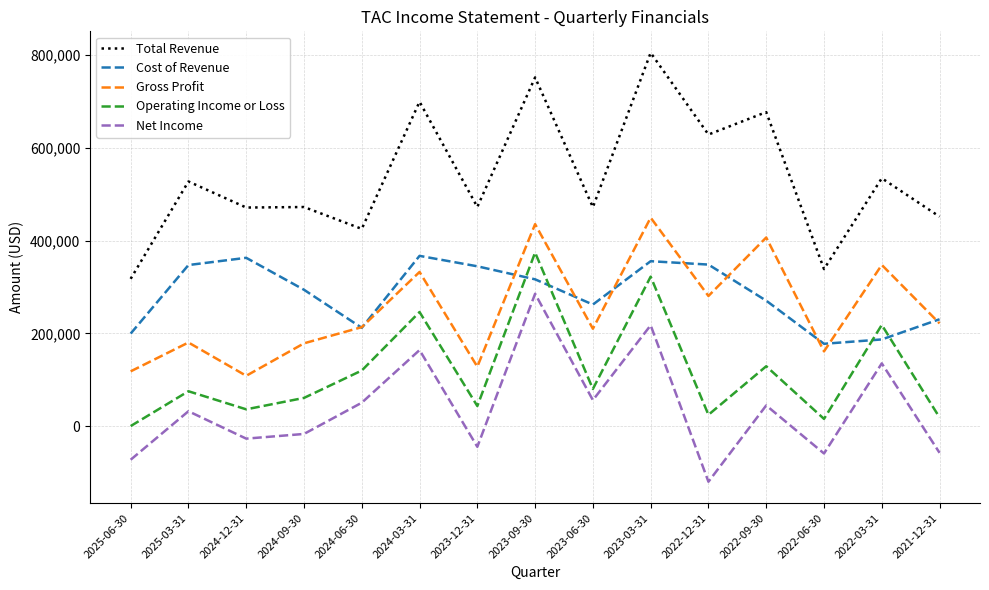

How many lines are shown in the chart?

5